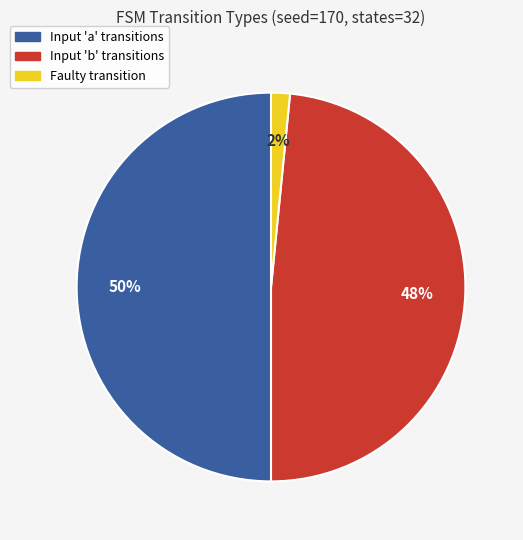

To the nearest percent, what is the difference between the largest and smallest slice percentages?

48%